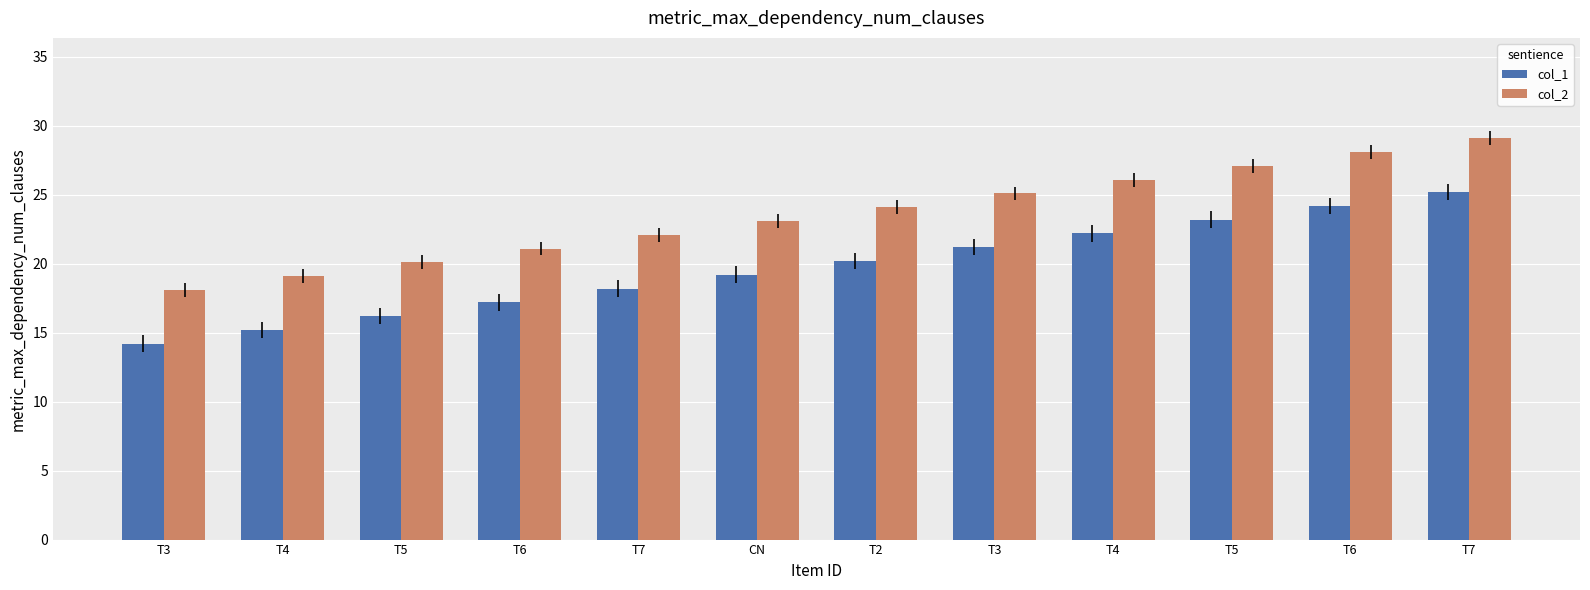

How many values in the col_1 series are below 20?

6